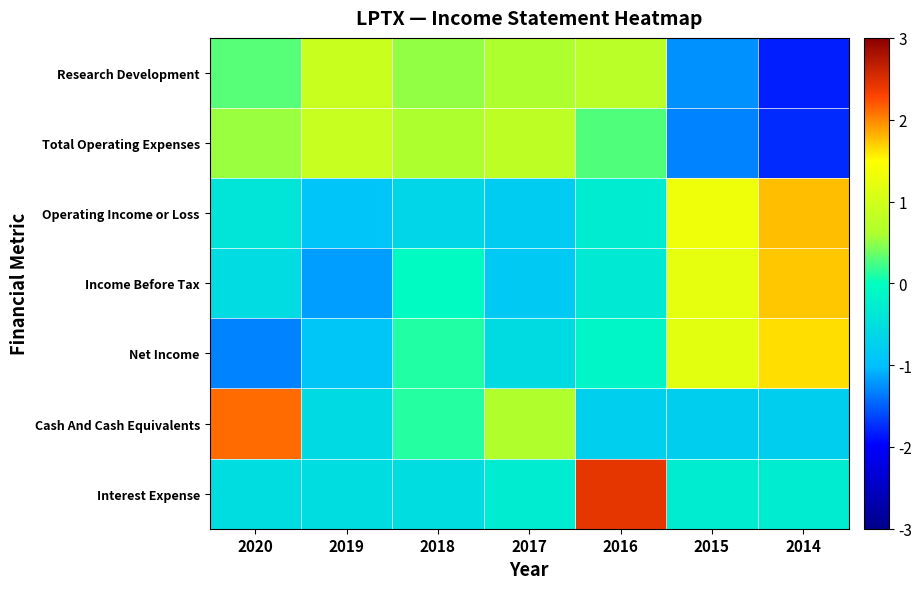

At 2017, list the series in order from smallest to largest.

Income Before Tax, Operating Income or Loss, Net Income, Interest Expense, Research Development, Cash And Cash Equivalents, Total Operating Expenses